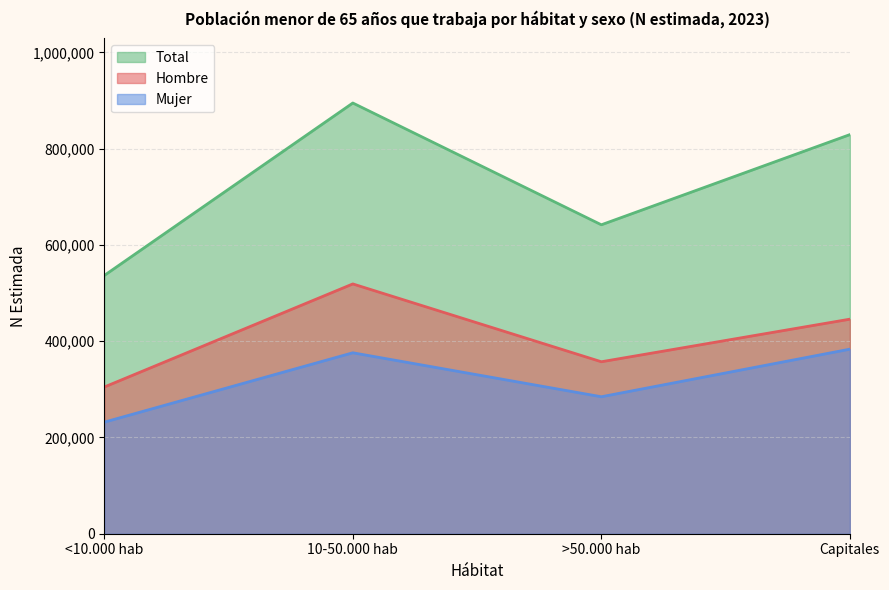

Which series has the largest range (max minus min)?

Total